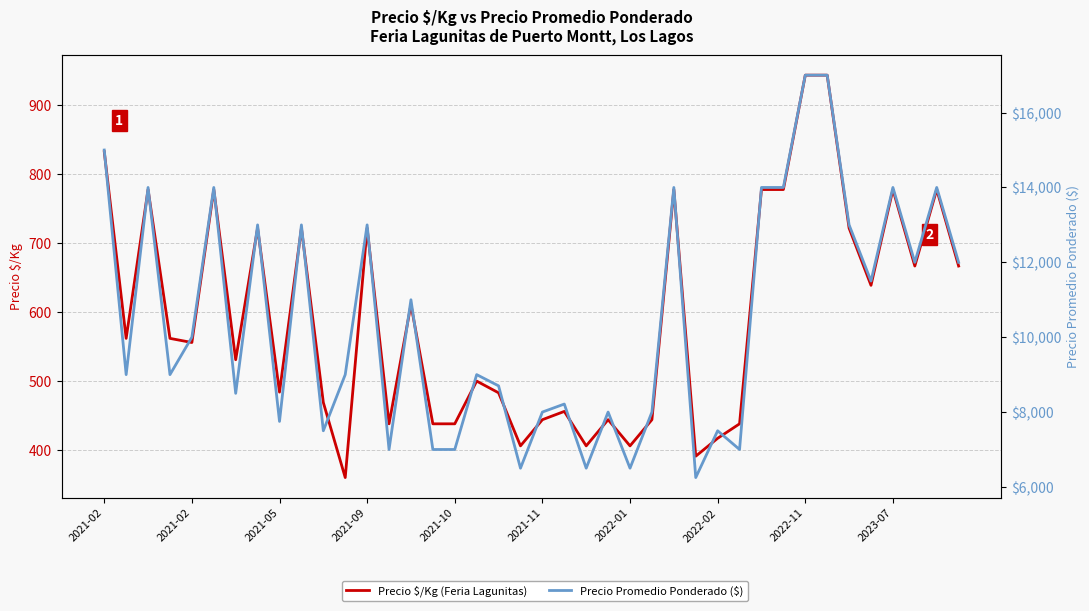

True or false: Precio Promedio Ponderado ($) and Precio $/Kg (Feria Lagunitas) cross at least once.

False